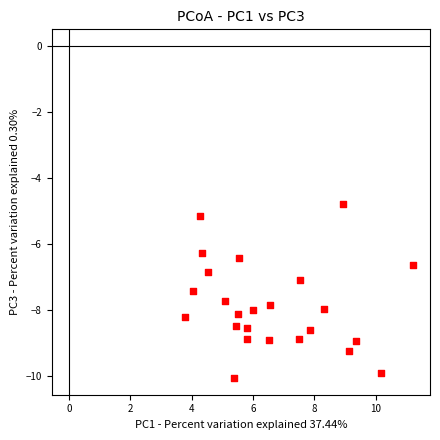

What is the range of X values (max minus min)?

7.4